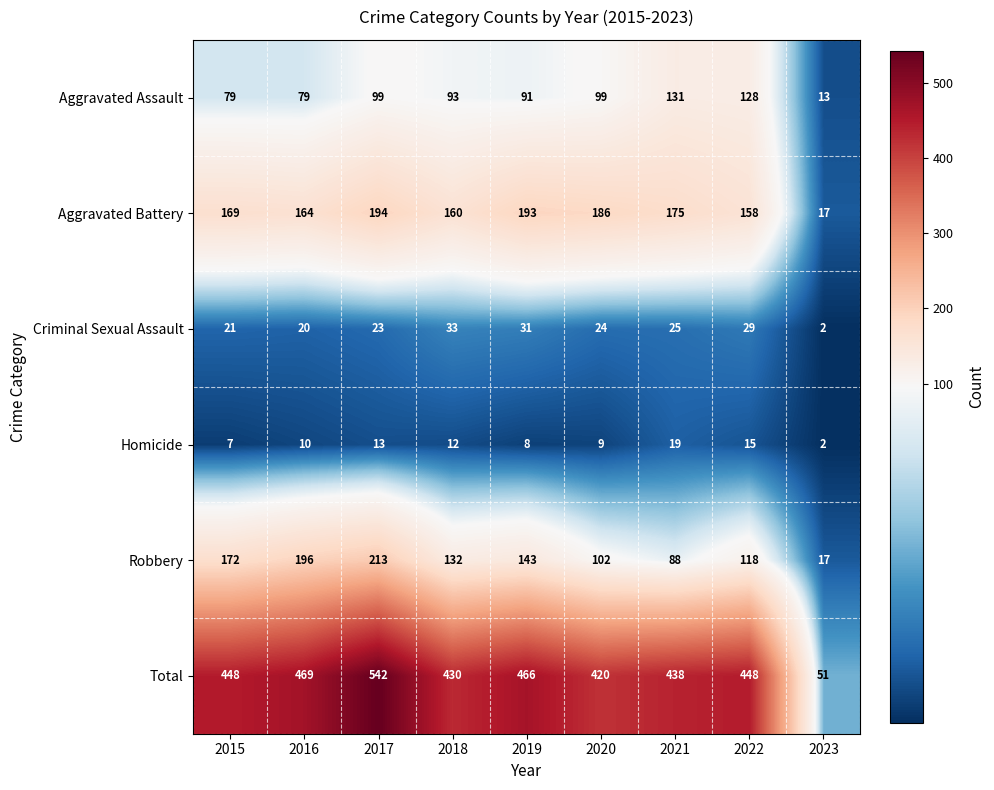

How many categories are shown in the chart?

9